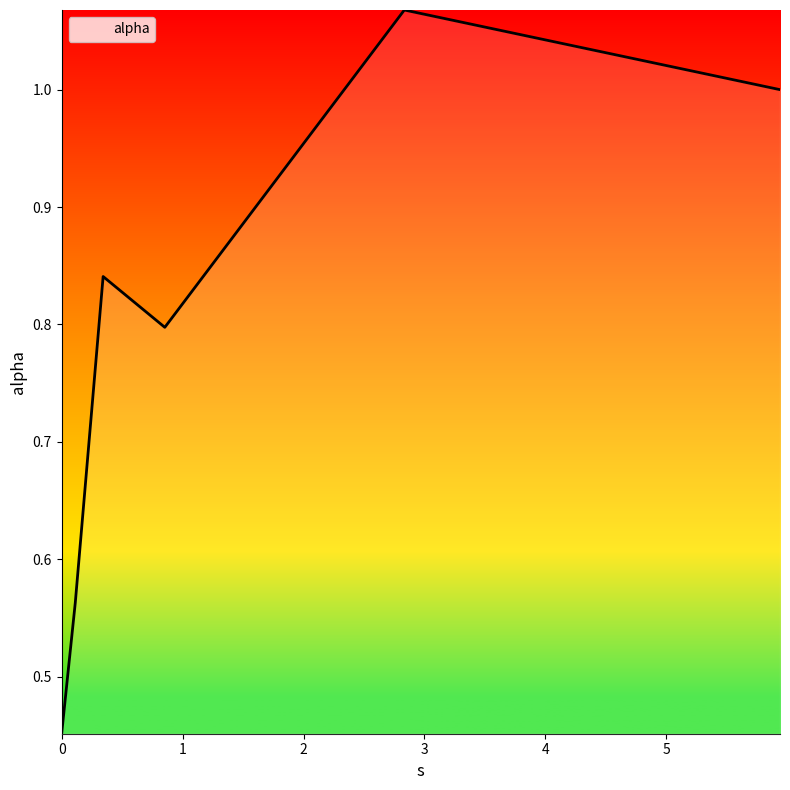

Count the number of categories in the chart.

6